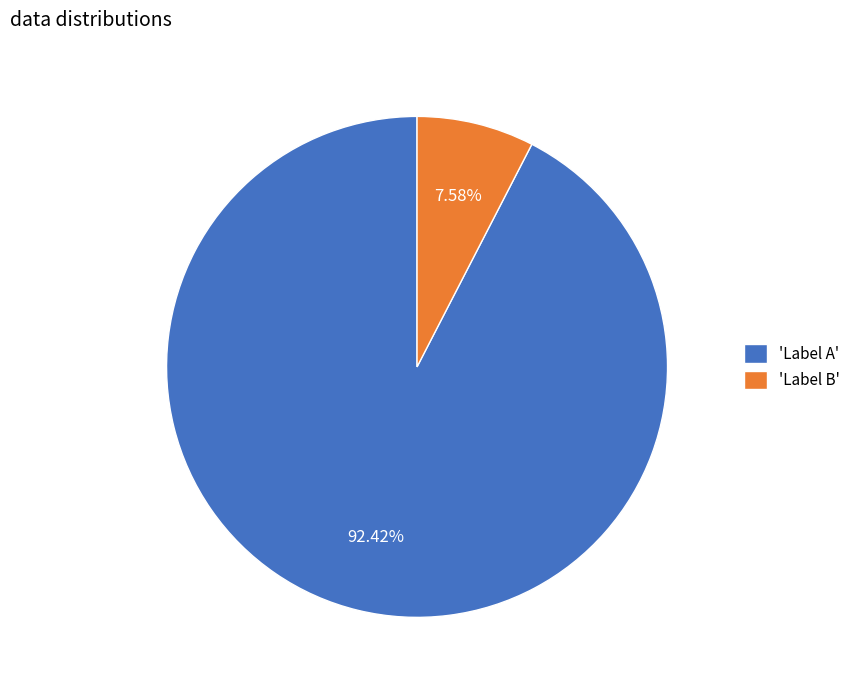

Is there any slice that represents more than half of the pie?

Yes